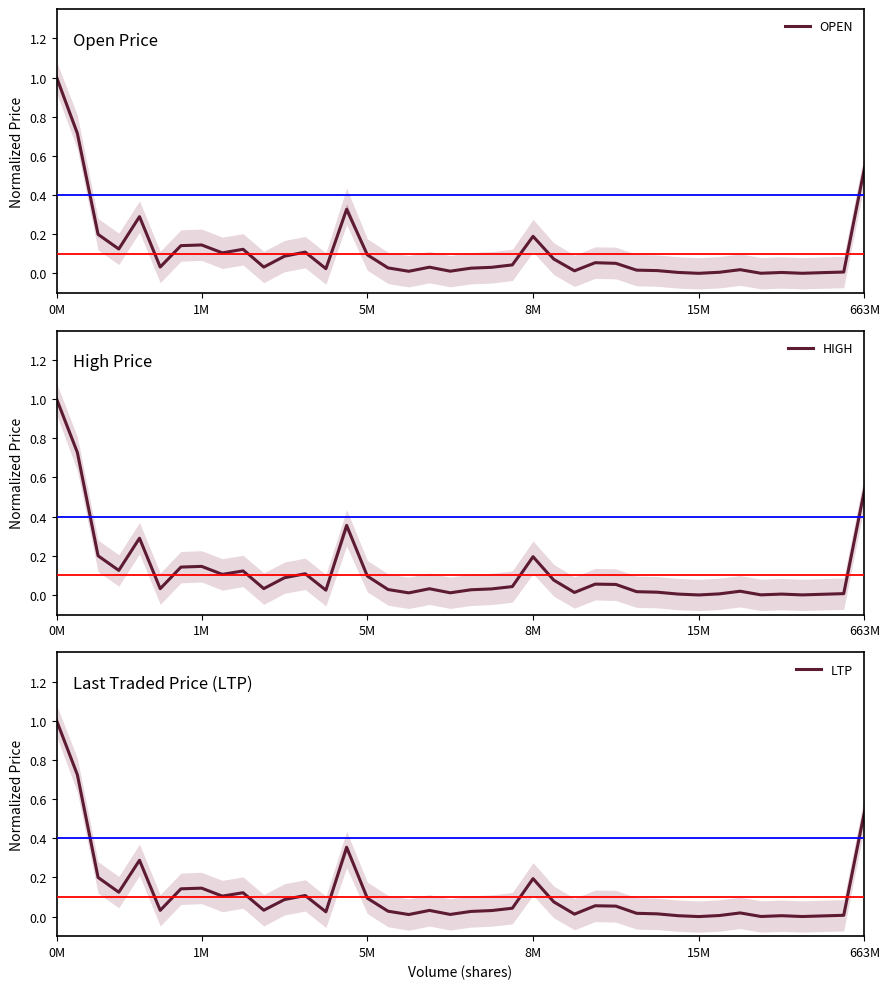

Which label corresponds to the largest value in the chart?

0M